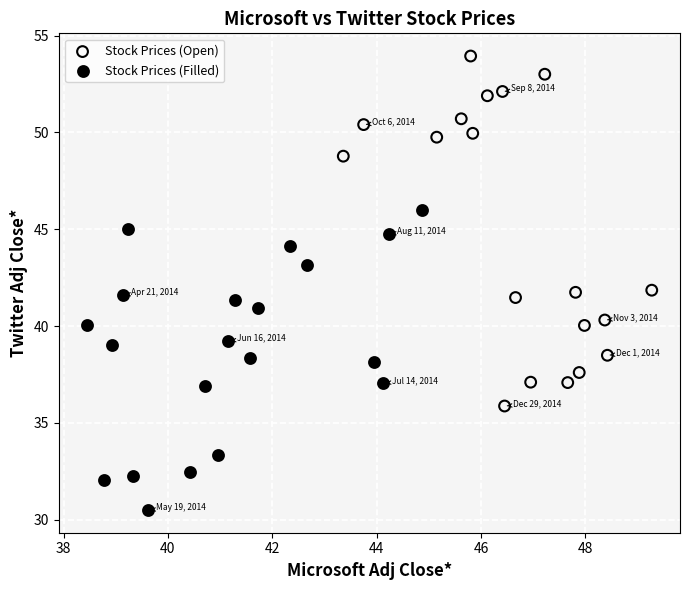

Which series contains the highest Y value?

Stock Prices (Open)